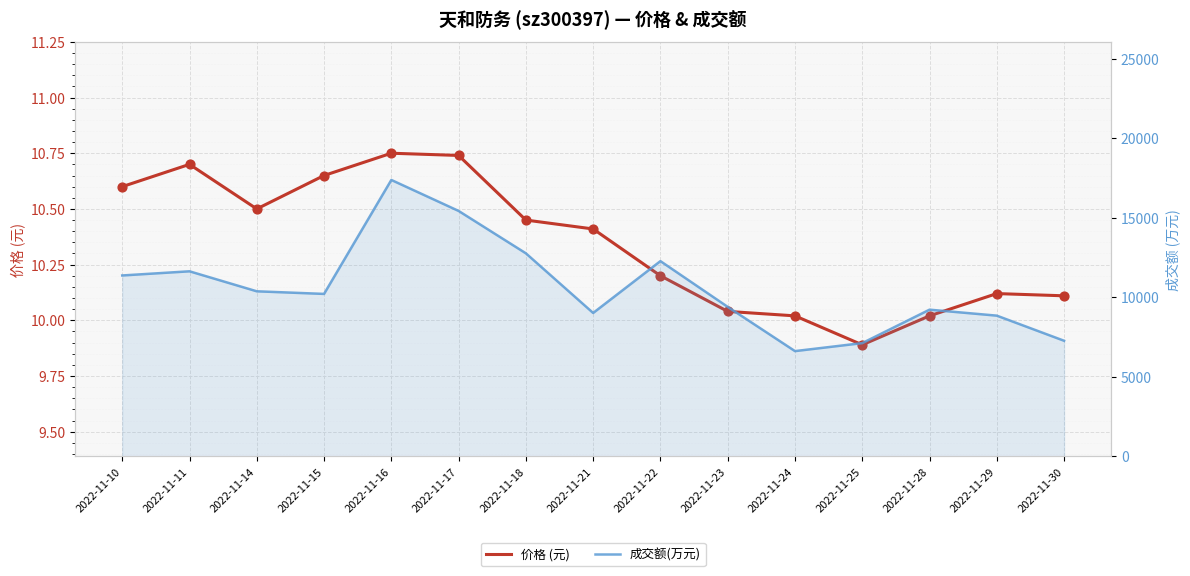

Which series reaches the minimum Y coordinate?

价格 (元)